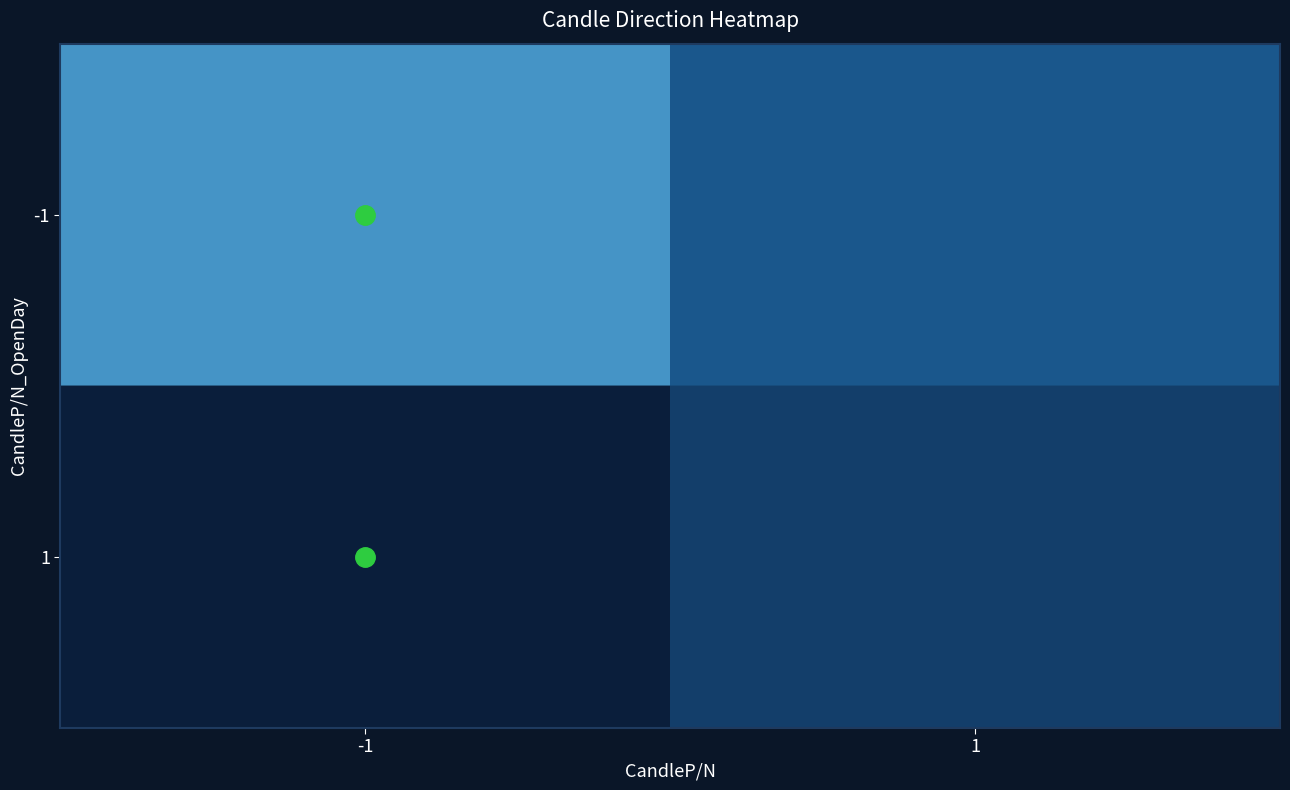

Rank the series at -1 from lowest to highest value.

1, -1